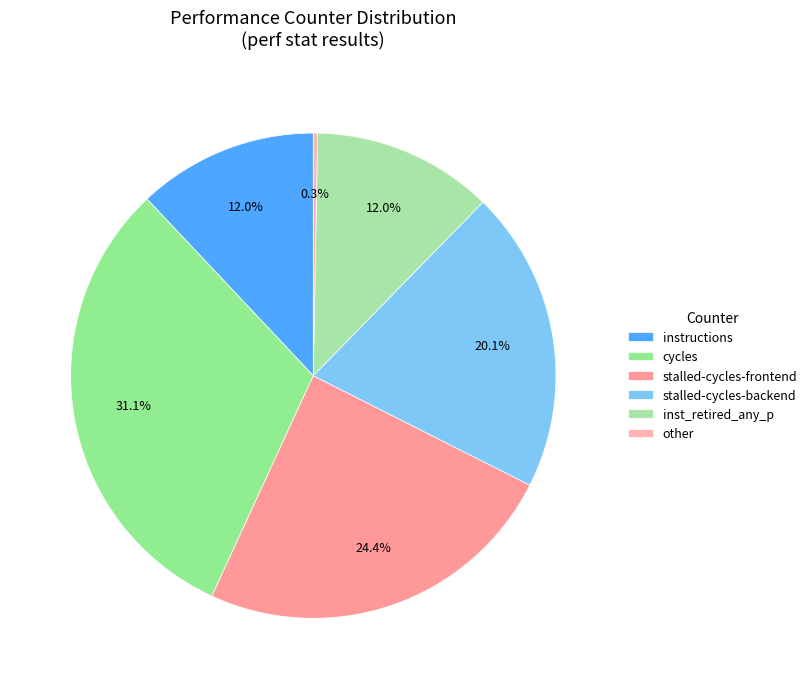

Which slice is the largest?

cycles